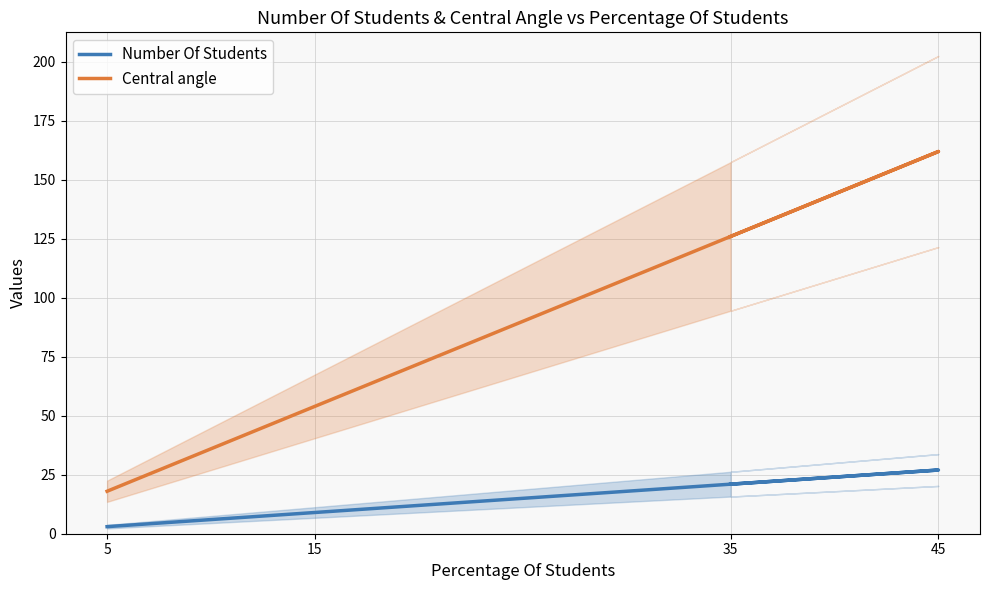

What is the average value of the Central angle series?

90.0